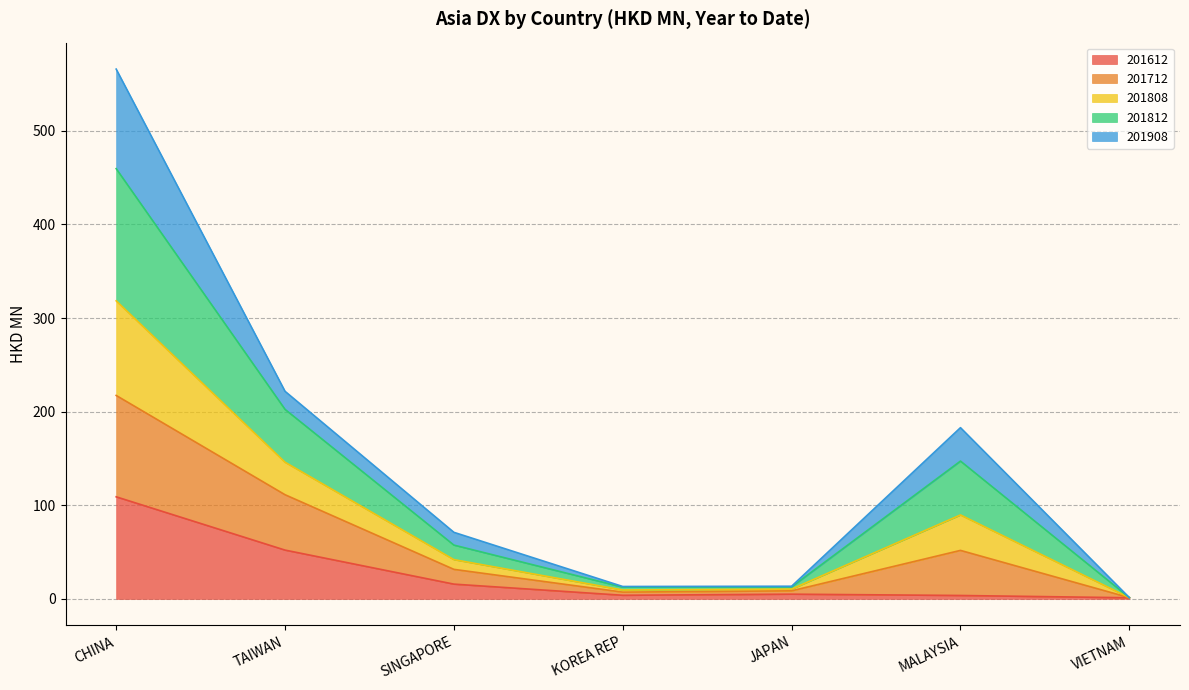

Which label corresponds to the smallest value in the chart?

VIETNAM